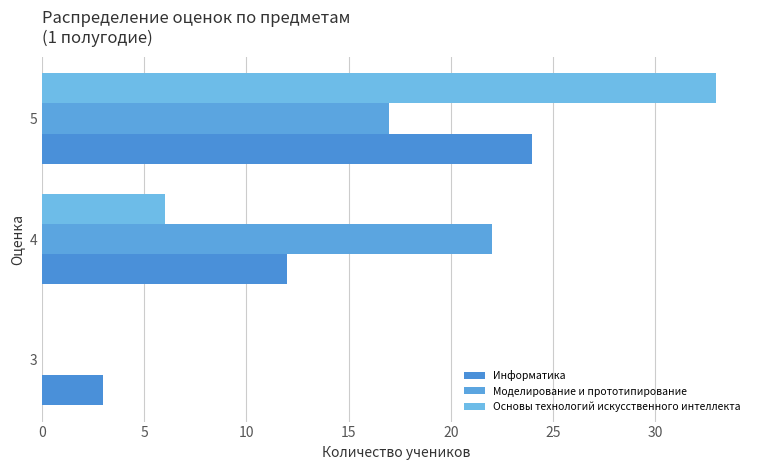

What is the difference between the highest and lowest values at 5?

16